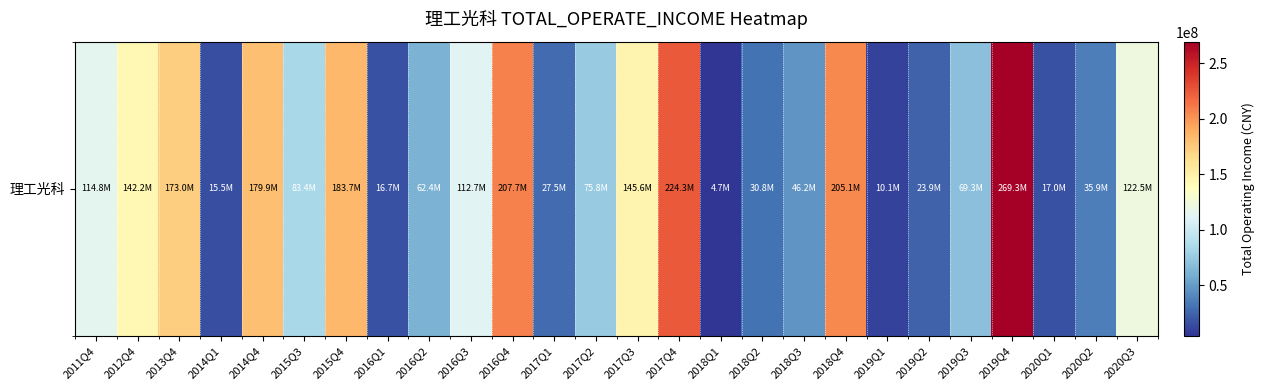

Where does the data first go above 83437494?

2011Q4